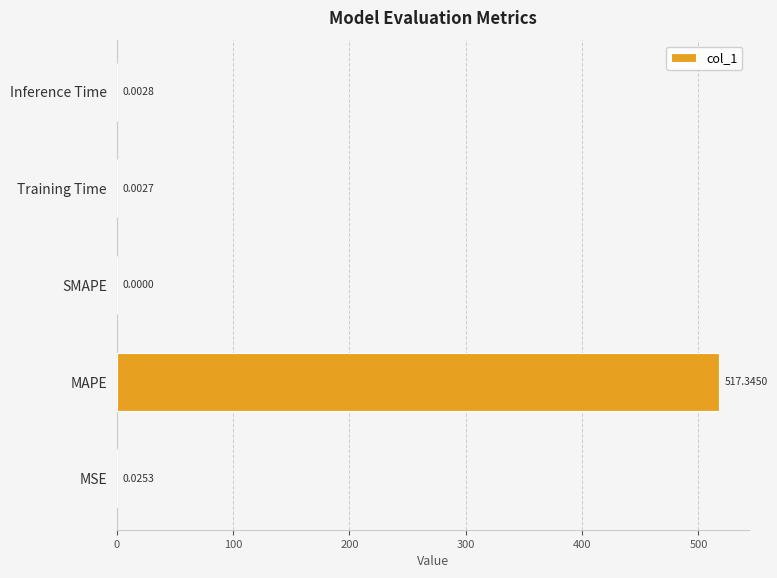

What is the sum of the values at MSE and MAPE?

517.4